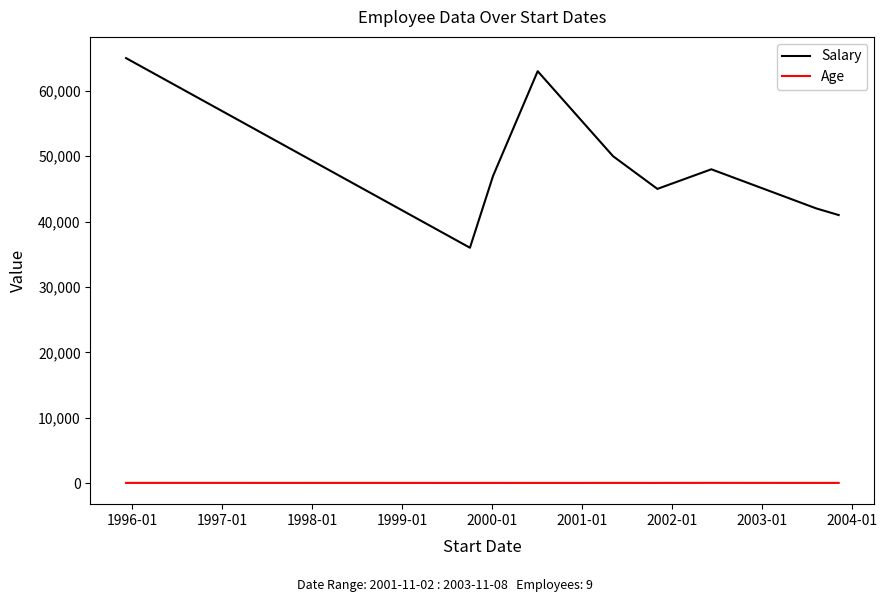

Which series has the largest range (max minus min)?

Salary